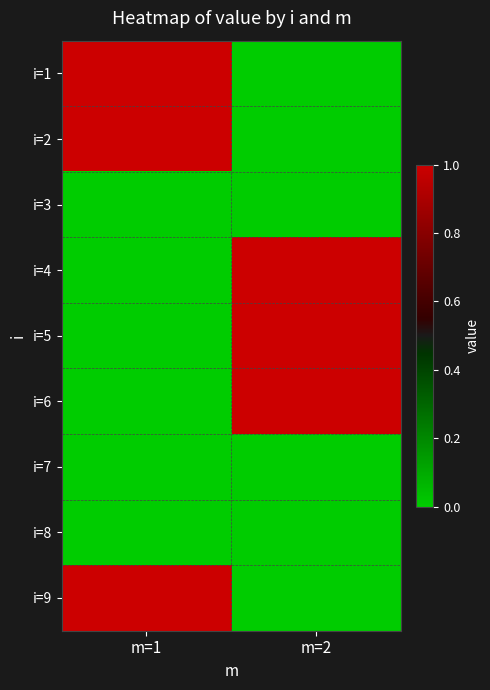

Count the number of data series in this chart.

9